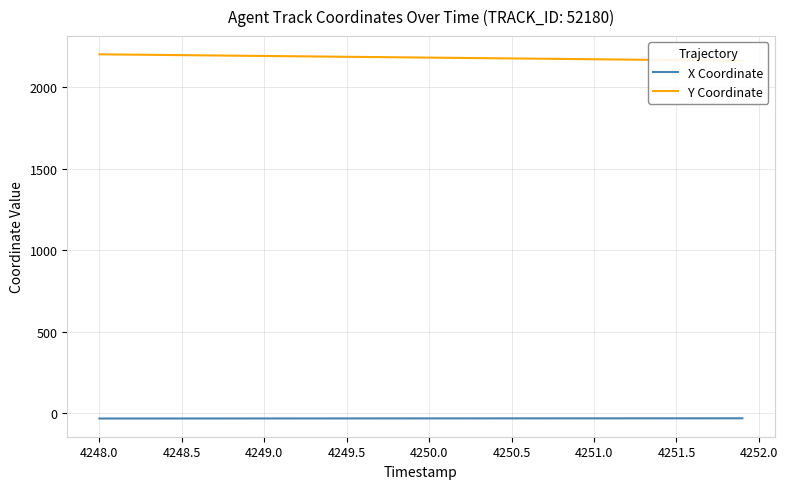

The X Coordinate series shows -32.1 at 4249.5. True or false?

True